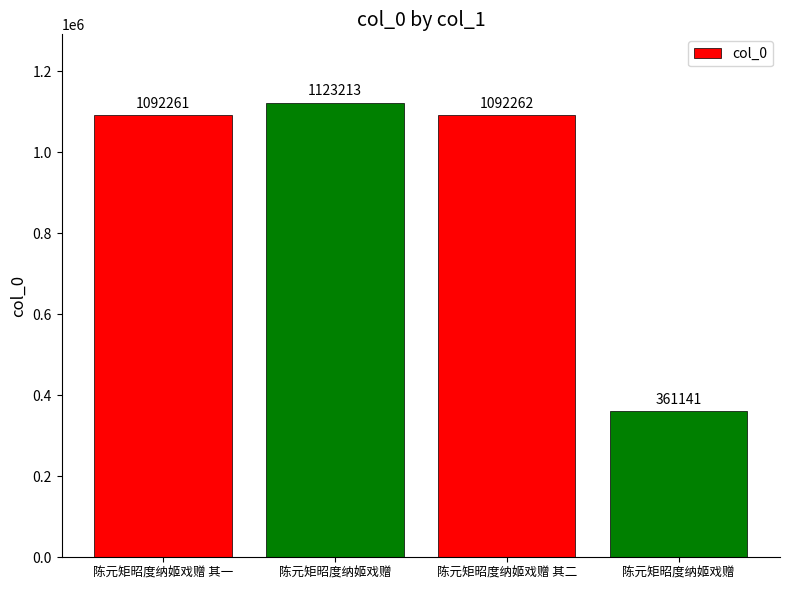

Reading left to right, extract all data points from this chart.

陈元矩昭度纳姬戏赠 其一=1092261	陈元矩昭度纳姬戏赠=1123213	陈元矩昭度纳姬戏赠 其二=1092262	陈元矩昭度纳姬戏赠=361141